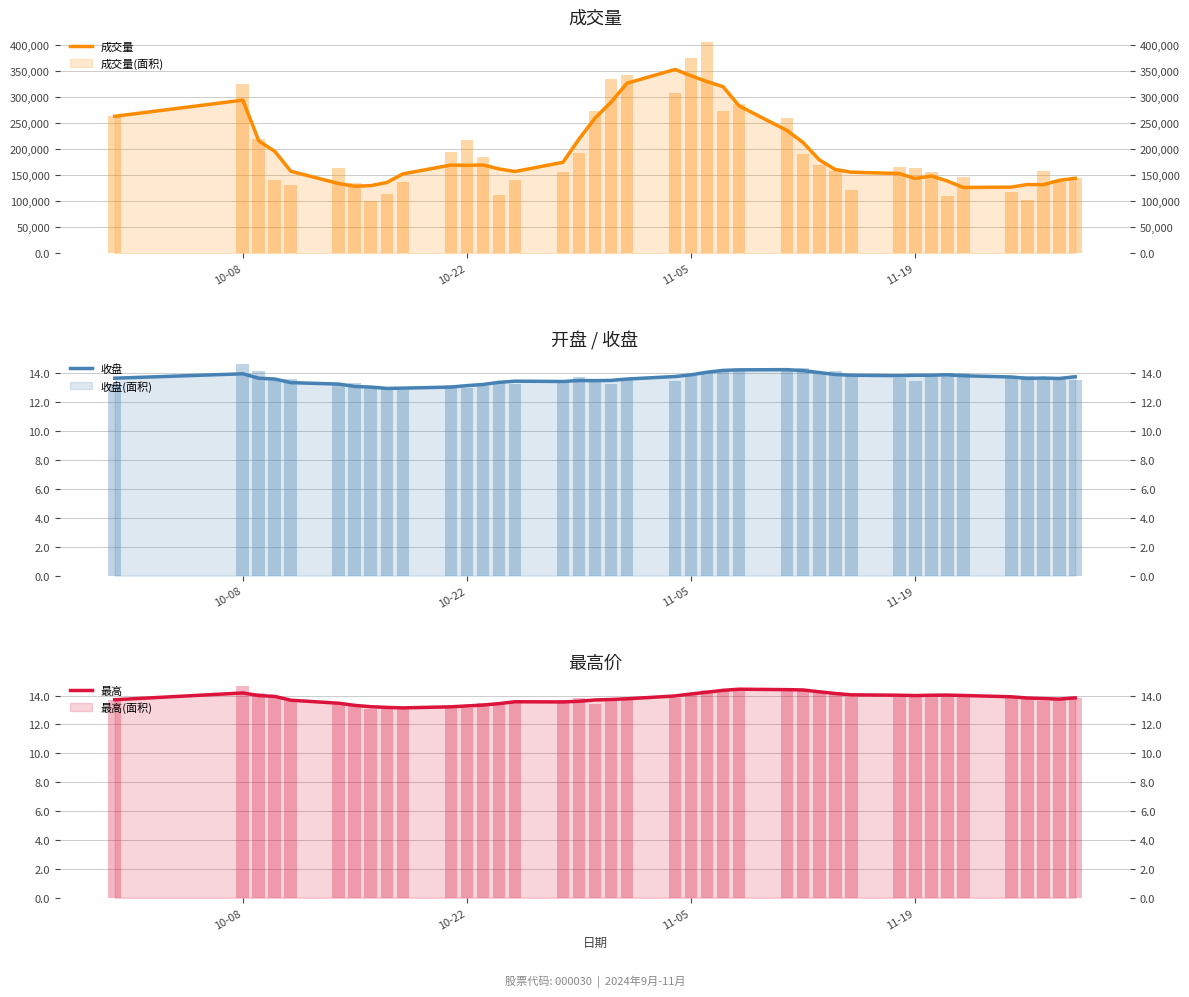

How many distinct data groups are displayed?

6